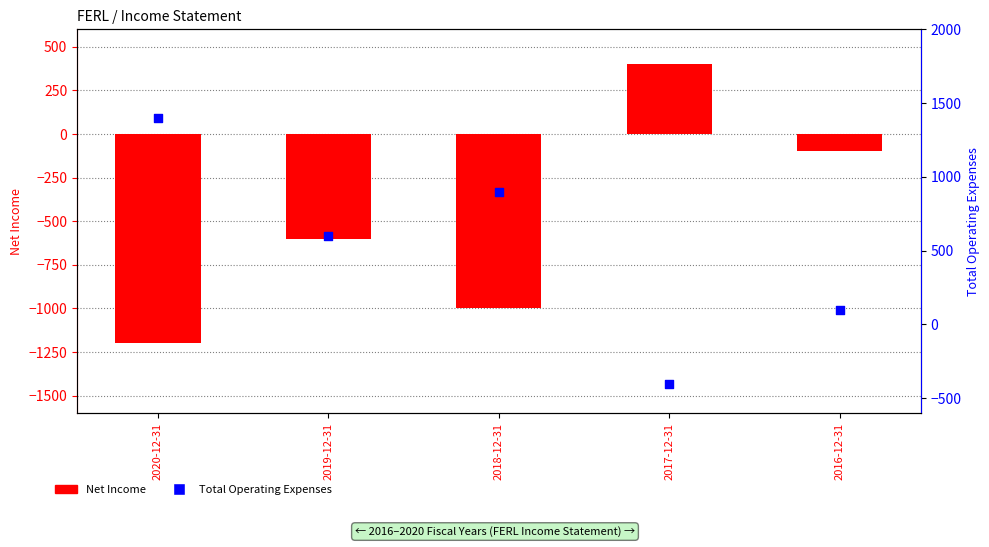

At which category is the sum across all series the highest?

2020-12-31